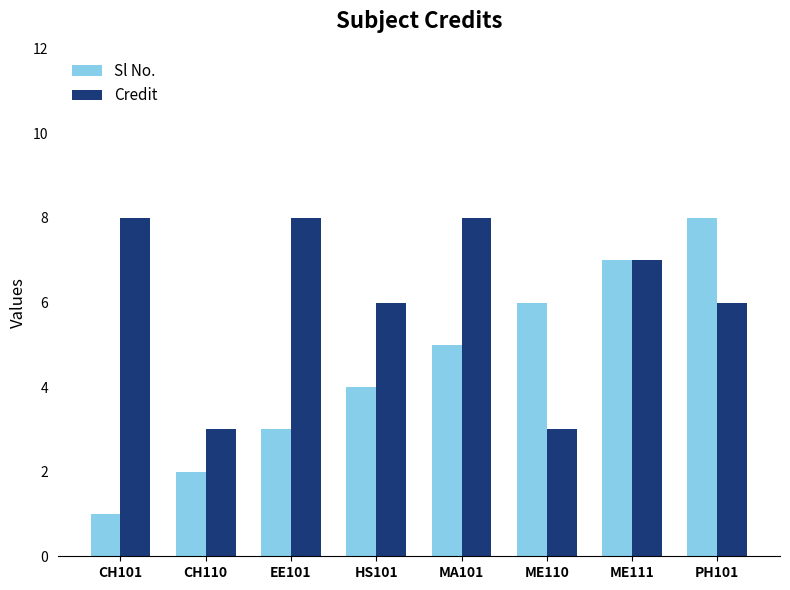

What is the lowest value of the Credit series?

3